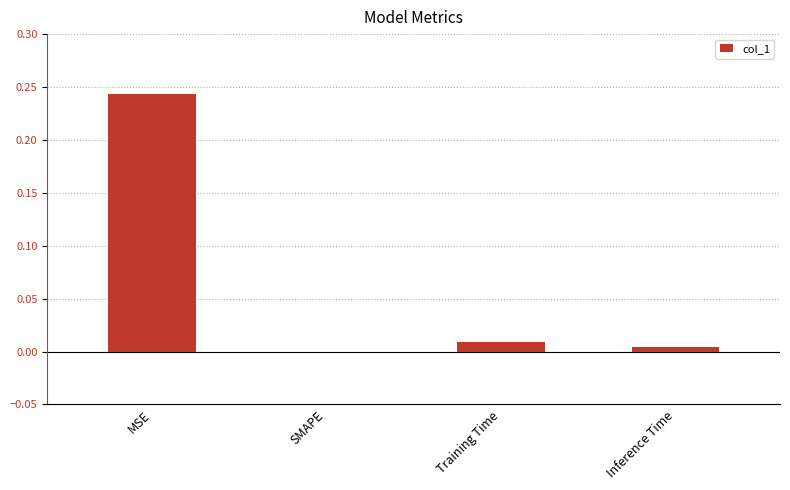

Is it true that the value at Training Time is 0.0?

True